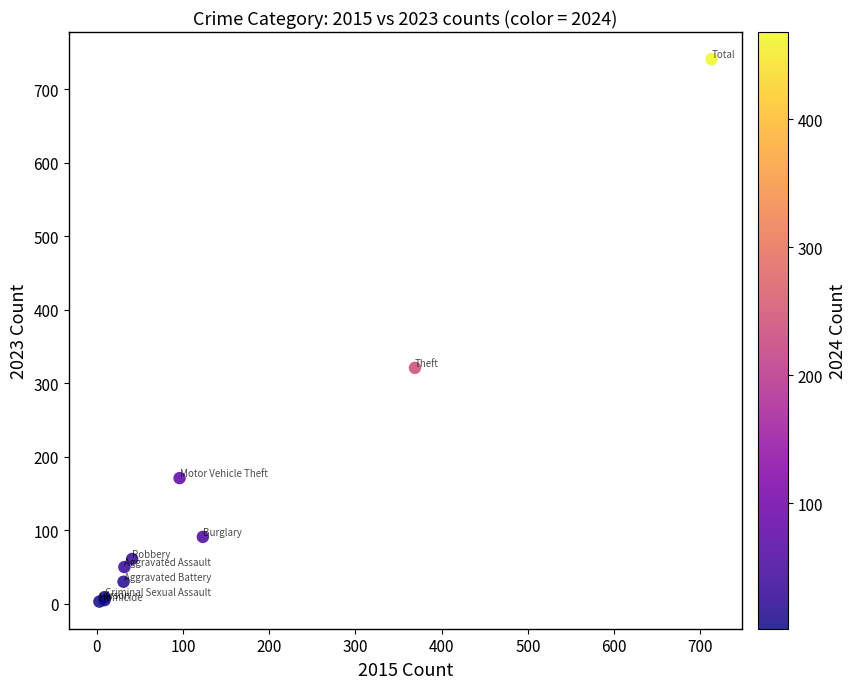

What Y value in the scatter plot is closest to 372?

321